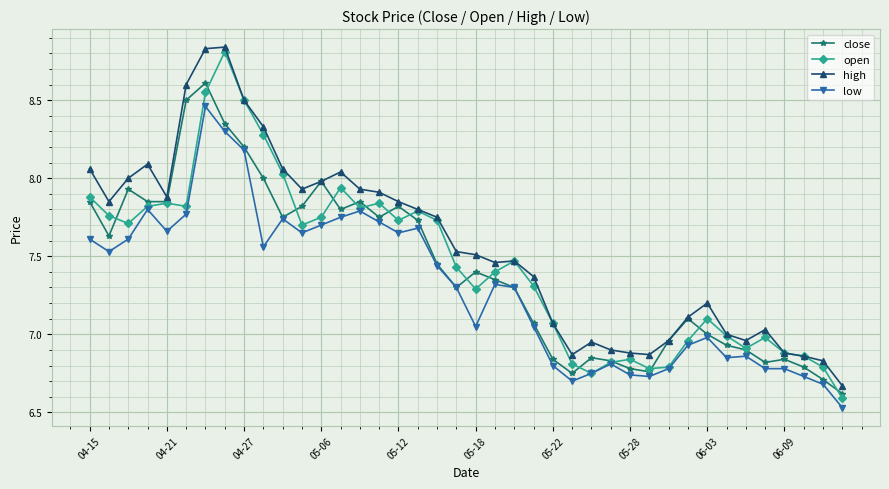

How many lines are shown in the chart?

4